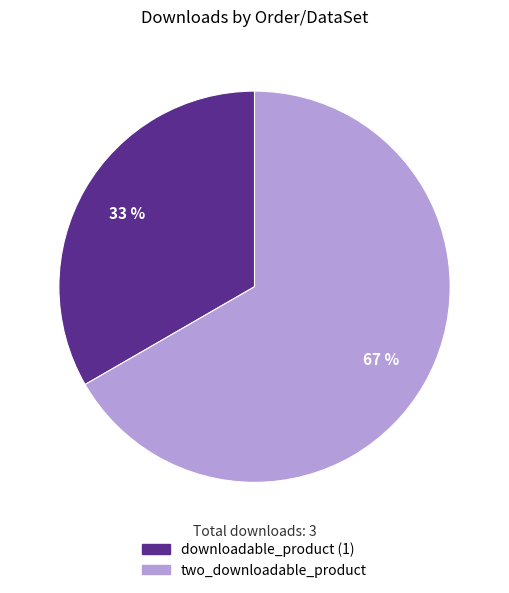

Does any single category account for the majority?

Yes